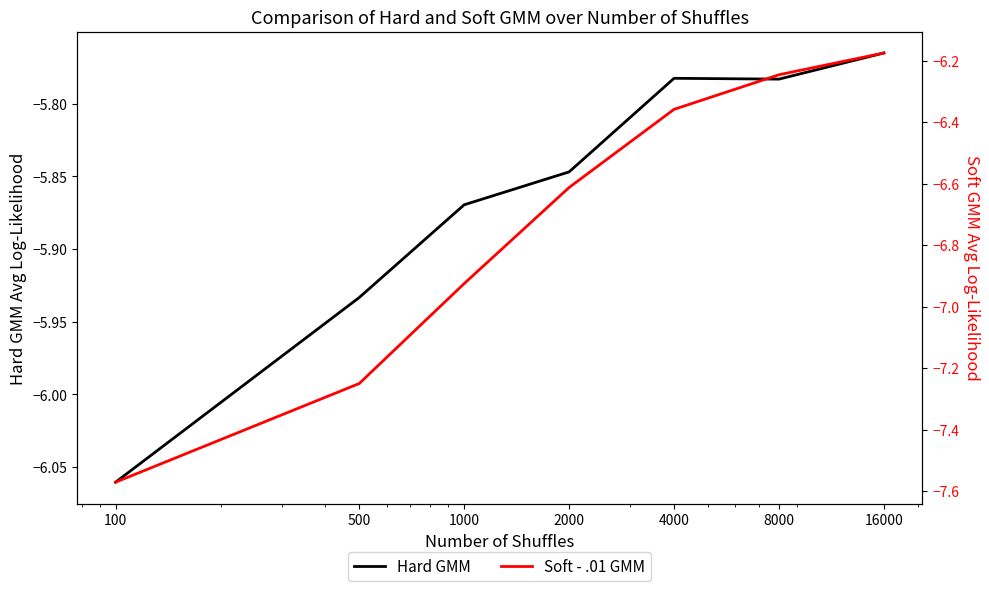

What is the sum of the Hard GMM values at 1000 and 8000?

-11.7